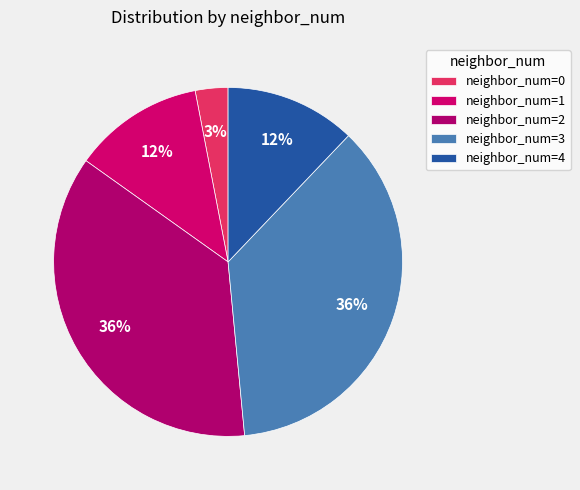

To the nearest percent, what is the difference between the largest and smallest slice percentages?

33%